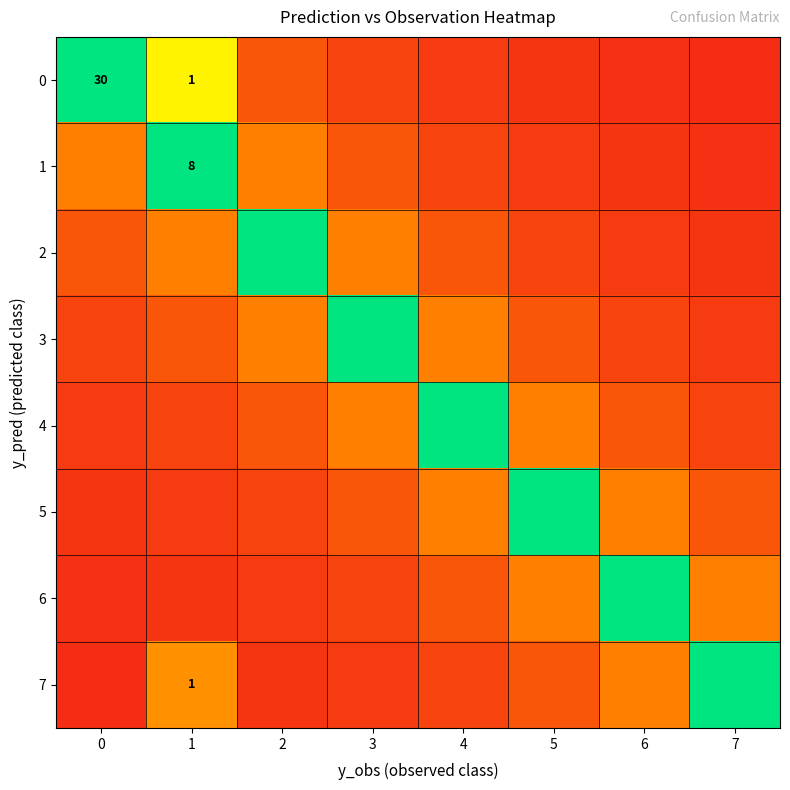

Rank the series by their maximum value, from highest to lowest.

0, 1, 2, 3, 4, 5, 6, 7